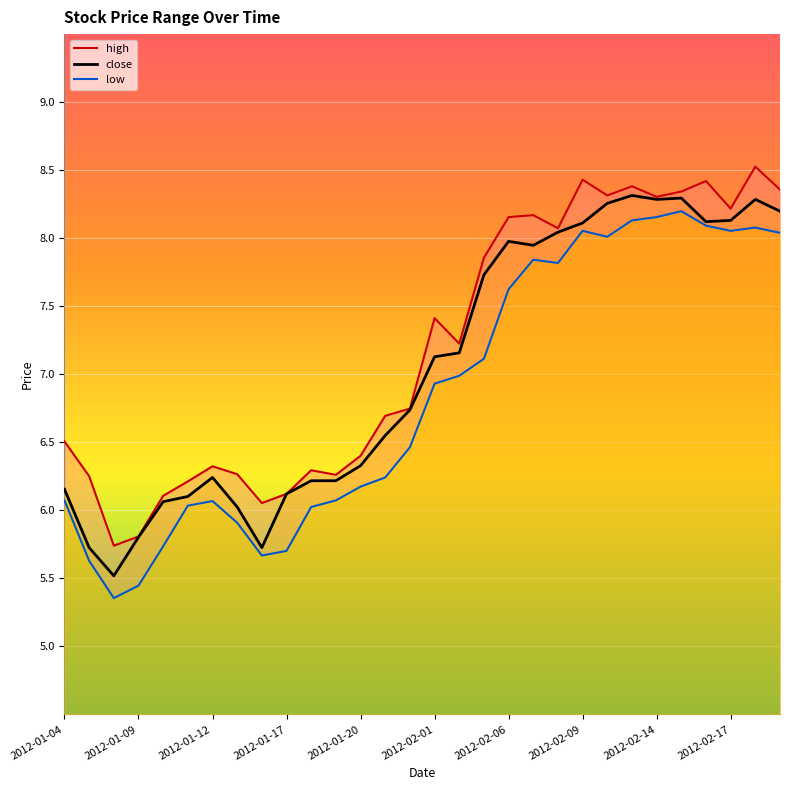

The close series shows 2.2 at 2012-01-20. True or false?

False